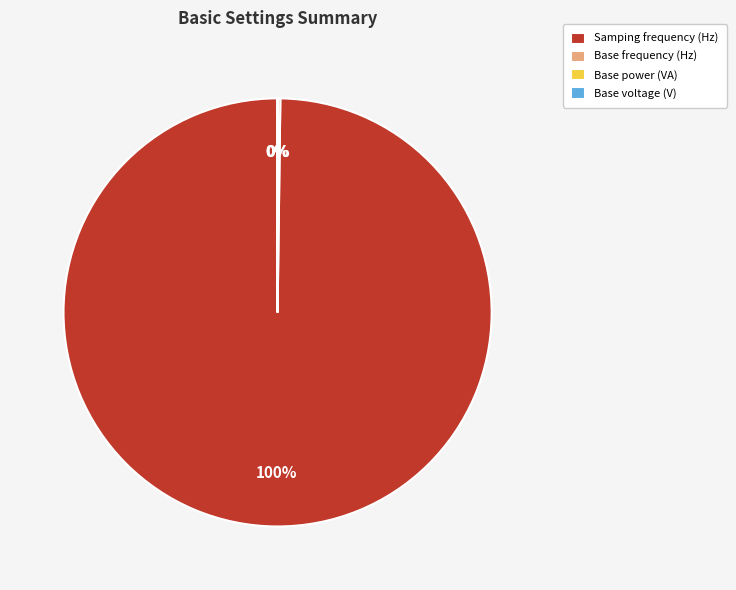

What is the largest slice in the pie chart?

Samping frequency (Hz)